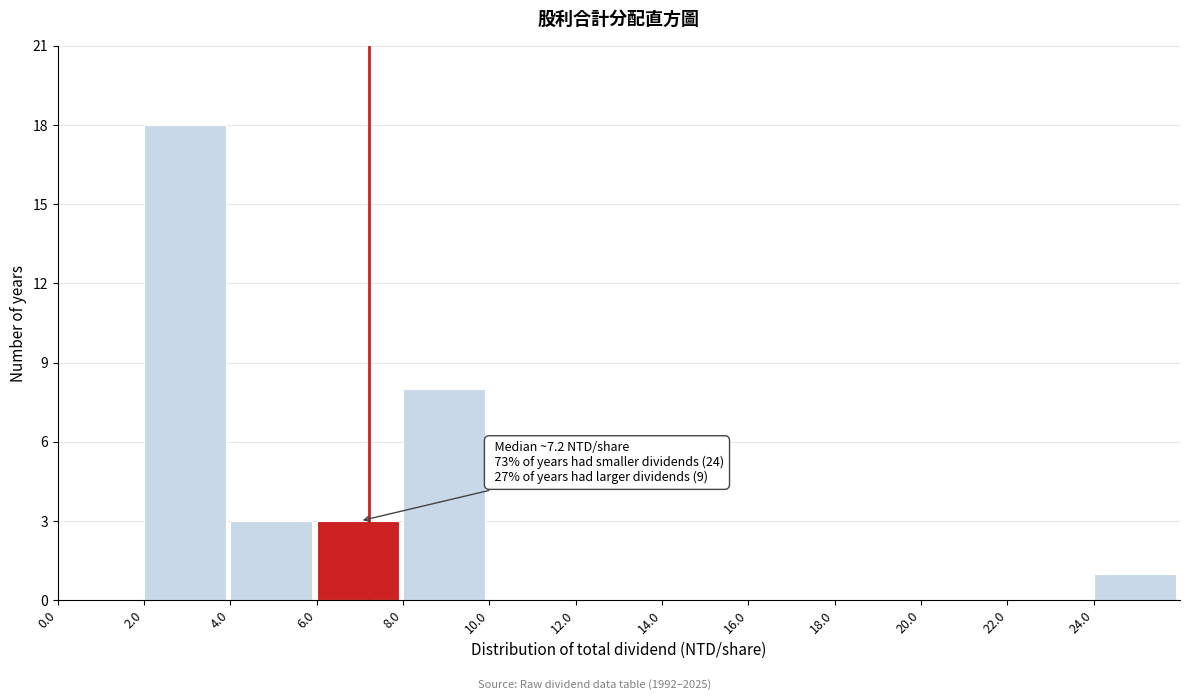

Over which range of the x-axis is the bar tallest?

2 to 4